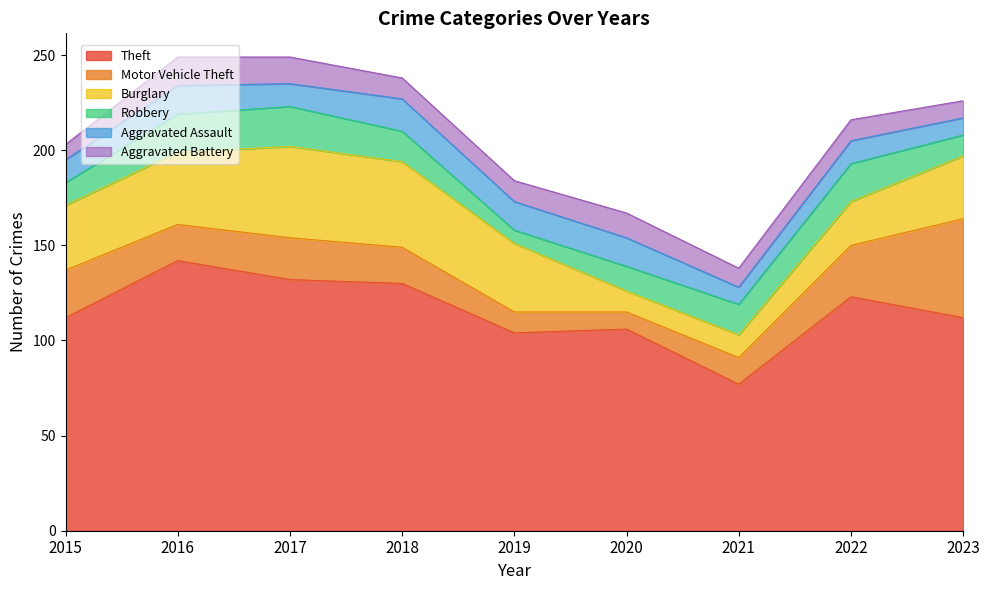

How many intersections are there between Aggravated Assault and Aggravated Battery?

3